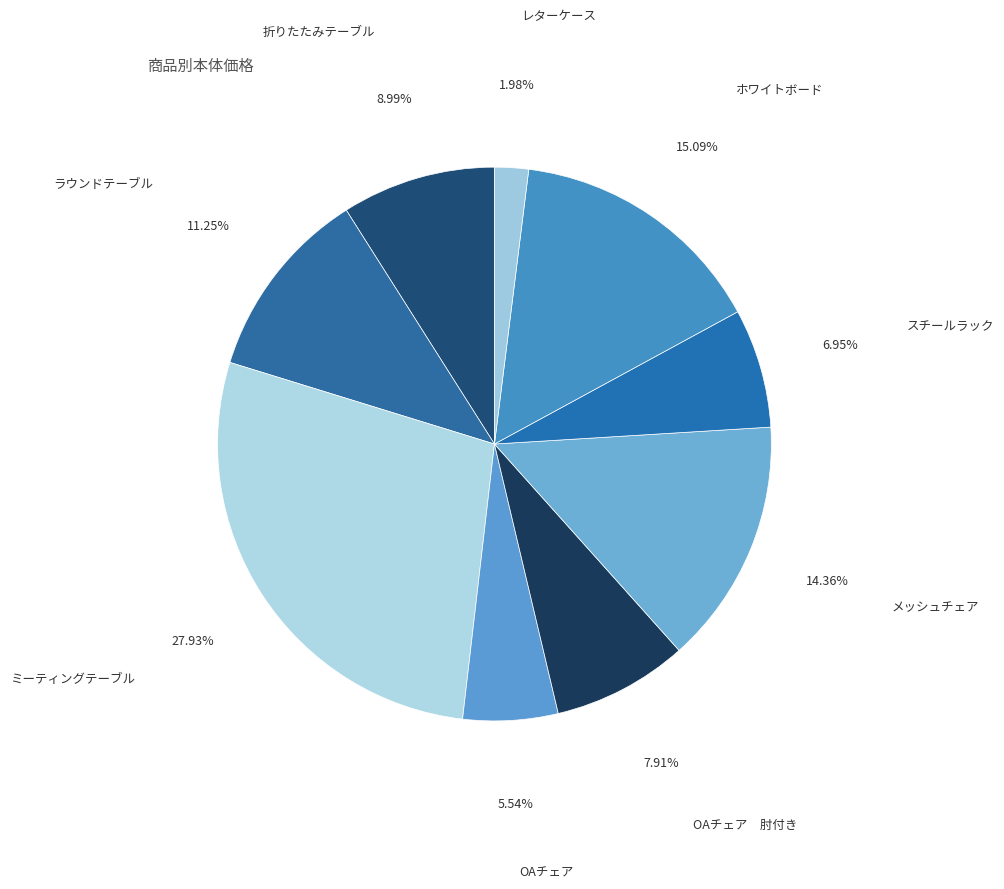

Rank the categories by value from highest to lowest.

ミーティングテーブル, ホワイトボード, メッシュチェア, ラウンドテーブル, 折りたたみテーブル, OAチェア 肘付き, スチールラック, OAチェア, レターケース